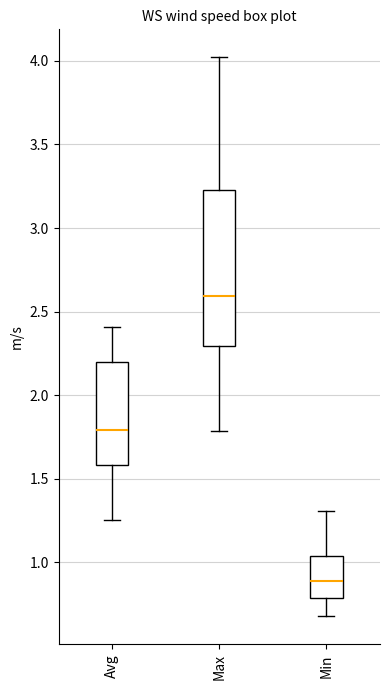

Which box is the tallest, from its lower edge to its upper edge?

Max